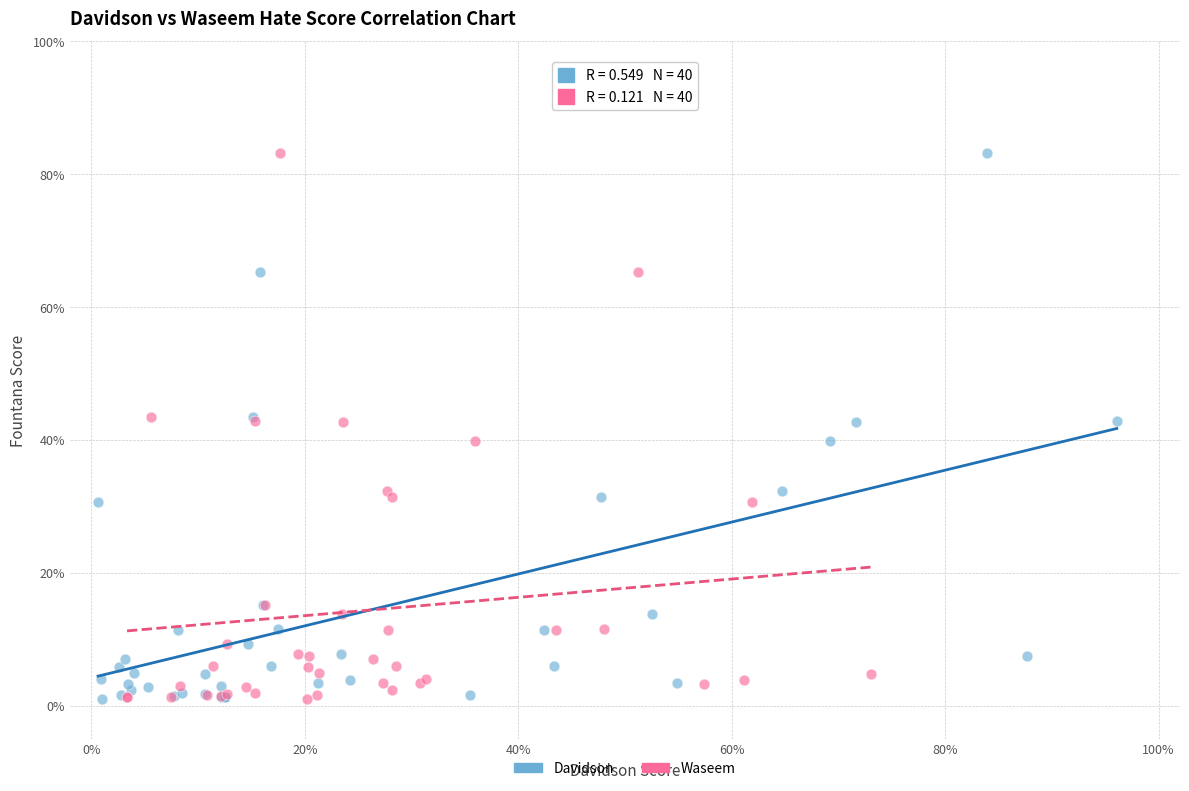

What are all the series names shown in the legend?

Davidson, Waseem